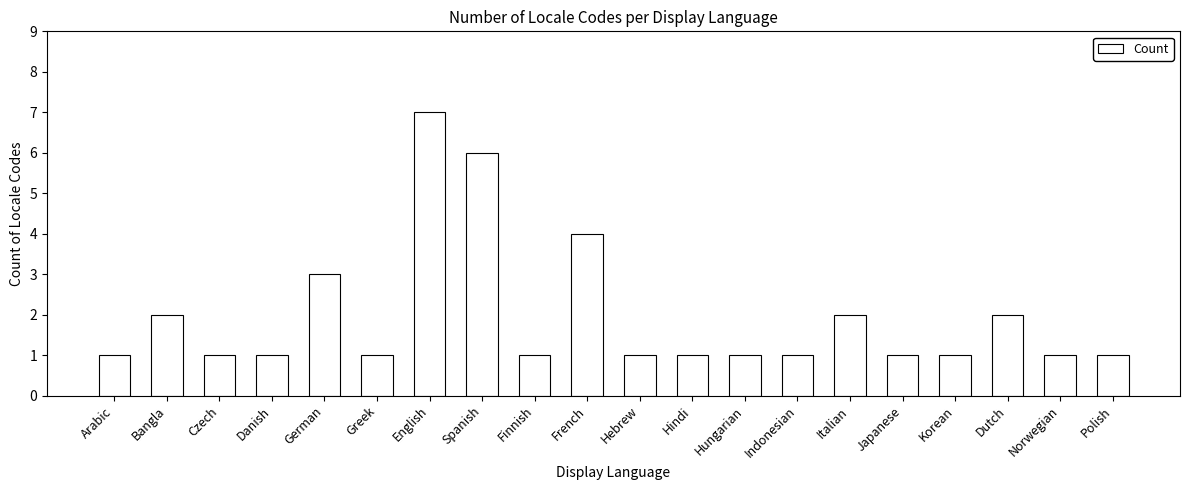

The chart shows a value of 1 at Hindi. True or false?

True